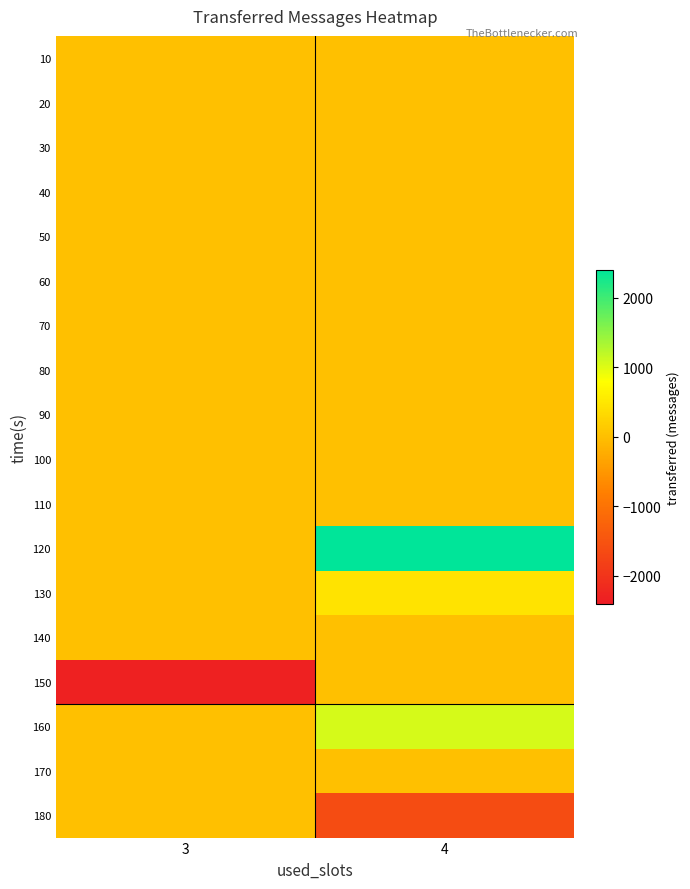

At which category does the chart reach its peak across all series?

4